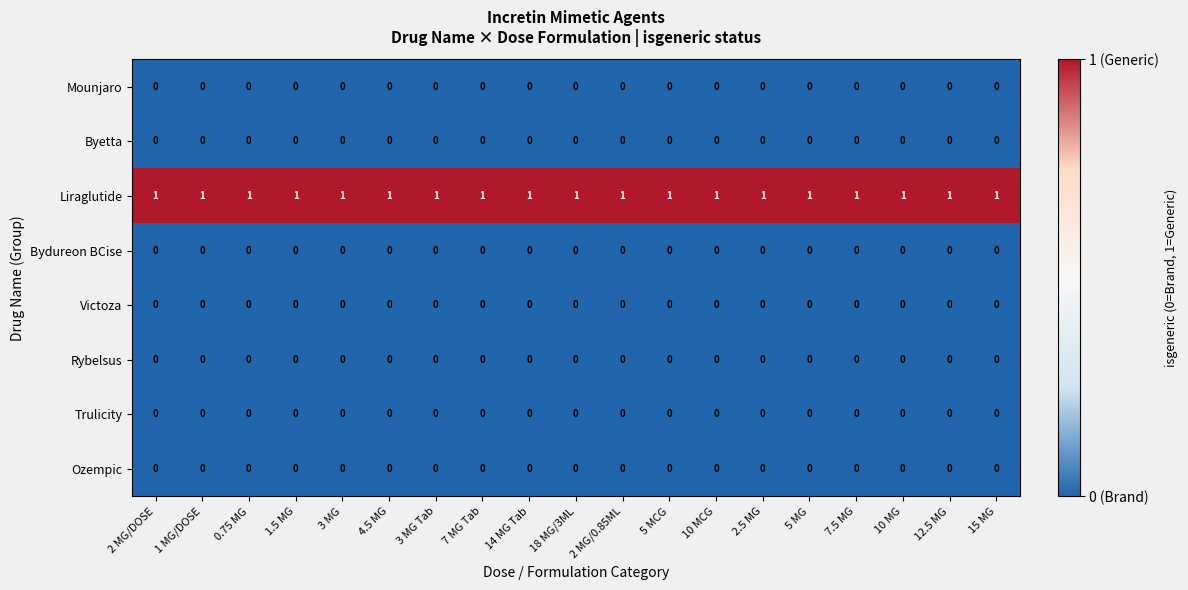

What is the maximum value shown in the chart?

1